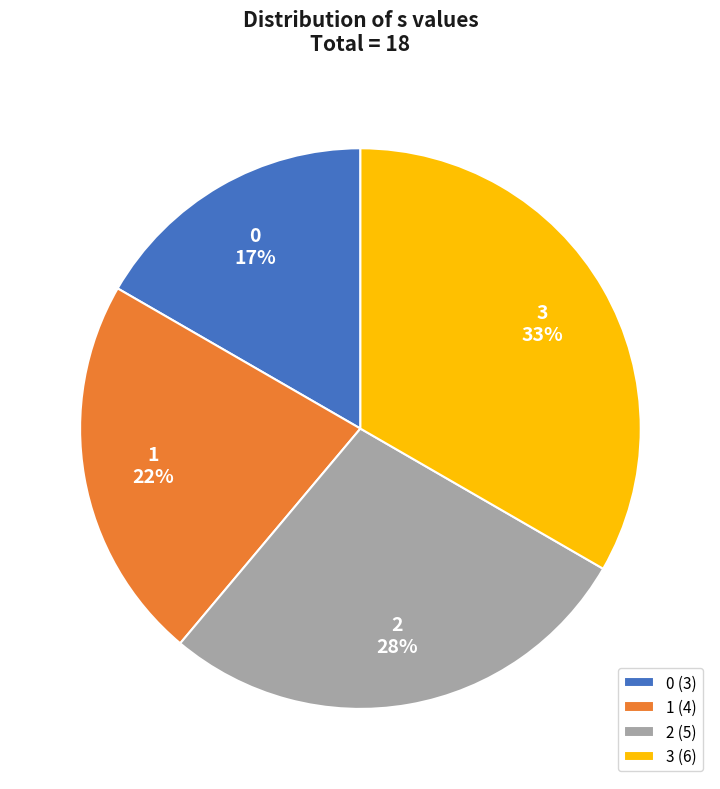

To the nearest percent, what is the average slice percentage?

25%